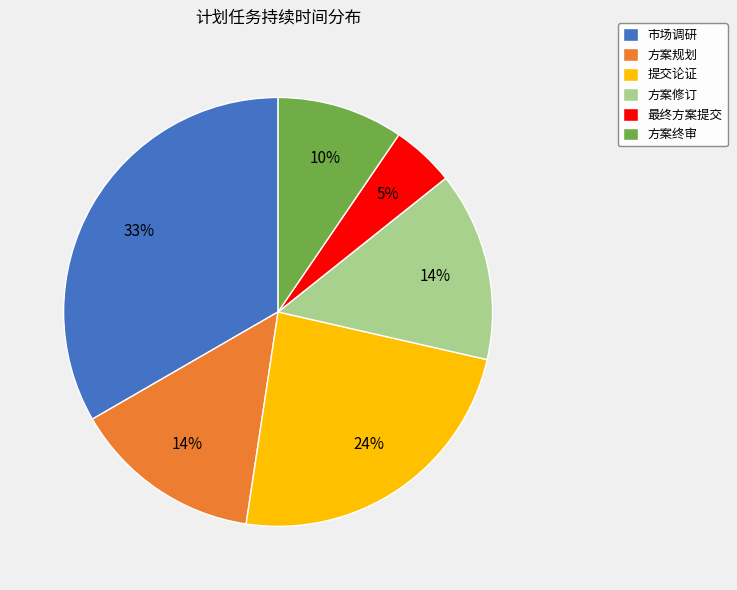

Which category has the smallest portion of the pie?

最终方案提交